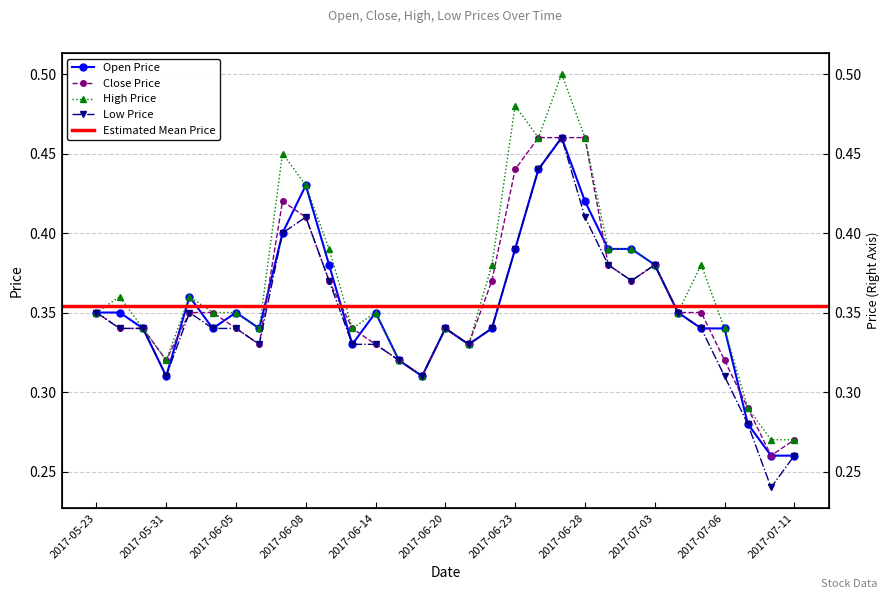

Reading left to right, transcribe all the data shown in this chart.

OP: 2017-05-23=0.3	2017-05-24=0.3	2017-05-26=0.3	2017-05-31=0.3	2017-06-01=0.4	2017-06-02=0.3	2017-06-05=0.3	2017-06-06=0.3	2017-06-07=0.4	2017-06-08=0.4	2017-06-09=0.4	2017-06-13=0.3	2017-06-14=0.3	2017-06-15=0.3	2017-06-16=0.3	2017-06-20=0.3	2017-06-21=0.3	2017-06-22=0.3	2017-06-23=0.4	2017-06-26=0.4	2017-06-27=0.5	2017-06-28=0.4	2017-06-29=0.4	2017-06-30=0.4	2017-07-03=0.4	2017-07-04=0.3	2017-07-05=0.3	2017-07-06=0.3	2017-07-07=0.3	2017-07-10=0.3	2017-07-11=0.3
CP: 2017-05-23=0.3	2017-05-24=0.3	2017-05-26=0.3	2017-05-31=0.3	2017-06-01=0.3	2017-06-02=0.3	2017-06-05=0.3	2017-06-06=0.3	2017-06-07=0.4	2017-06-08=0.4	2017-06-09=0.4	2017-06-13=0.3	2017-06-14=0.3	2017-06-15=0.3	2017-06-16=0.3	2017-06-20=0.3	2017-06-21=0.3	2017-06-22=0.4	2017-06-23=0.4	2017-06-26=0.5	2017-06-27=0.5	2017-06-28=0.5	2017-06-29=0.4	2017-06-30=0.4	2017-07-03=0.4	2017-07-04=0.3	2017-07-05=0.3	2017-07-06=0.3	2017-07-07=0.3	2017-07-10=0.3	2017-07-11=0.3
HP: 2017-05-23=0.3	2017-05-24=0.4	2017-05-26=0.3	2017-05-31=0.3	2017-06-01=0.4	2017-06-02=0.3	2017-06-05=0.3	2017-06-06=0.3	2017-06-07=0.5	2017-06-08=0.4	2017-06-09=0.4	2017-06-13=0.3	2017-06-14=0.3	2017-06-15=0.3	2017-06-16=0.3	2017-06-20=0.3	2017-06-21=0.3	2017-06-22=0.4	2017-06-23=0.5	2017-06-26=0.5	2017-06-27=0.5	2017-06-28=0.5	2017-06-29=0.4	2017-06-30=0.4	2017-07-03=0.4	2017-07-04=0.3	2017-07-05=0.4	2017-07-06=0.3	2017-07-07=0.3	2017-07-10=0.3	2017-07-11=0.3
LP: 2017-05-23=0.3	2017-05-24=0.3	2017-05-26=0.3	2017-05-31=0.3	2017-06-01=0.3	2017-06-02=0.3	2017-06-05=0.3	2017-06-06=0.3	2017-06-07=0.4	2017-06-08=0.4	2017-06-09=0.4	2017-06-13=0.3	2017-06-14=0.3	2017-06-15=0.3	2017-06-16=0.3	2017-06-20=0.3	2017-06-21=0.3	2017-06-22=0.3	2017-06-23=0.4	2017-06-26=0.4	2017-06-27=0.5	2017-06-28=0.4	2017-06-29=0.4	2017-06-30=0.4	2017-07-03=0.4	2017-07-04=0.3	2017-07-05=0.3	2017-07-06=0.3	2017-07-07=0.3	2017-07-10=0.2	2017-07-11=0.3